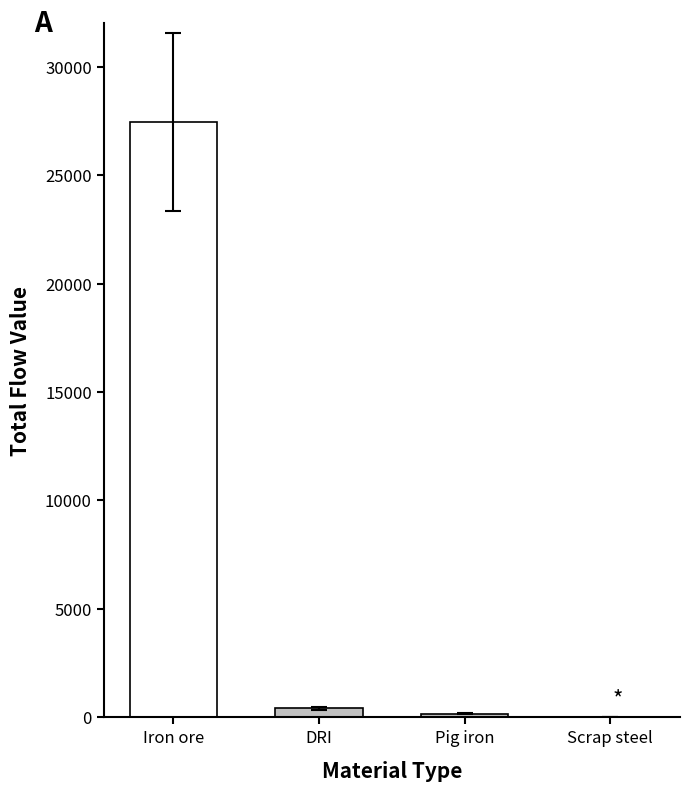

At which label is the value closest to 13721?

DRI